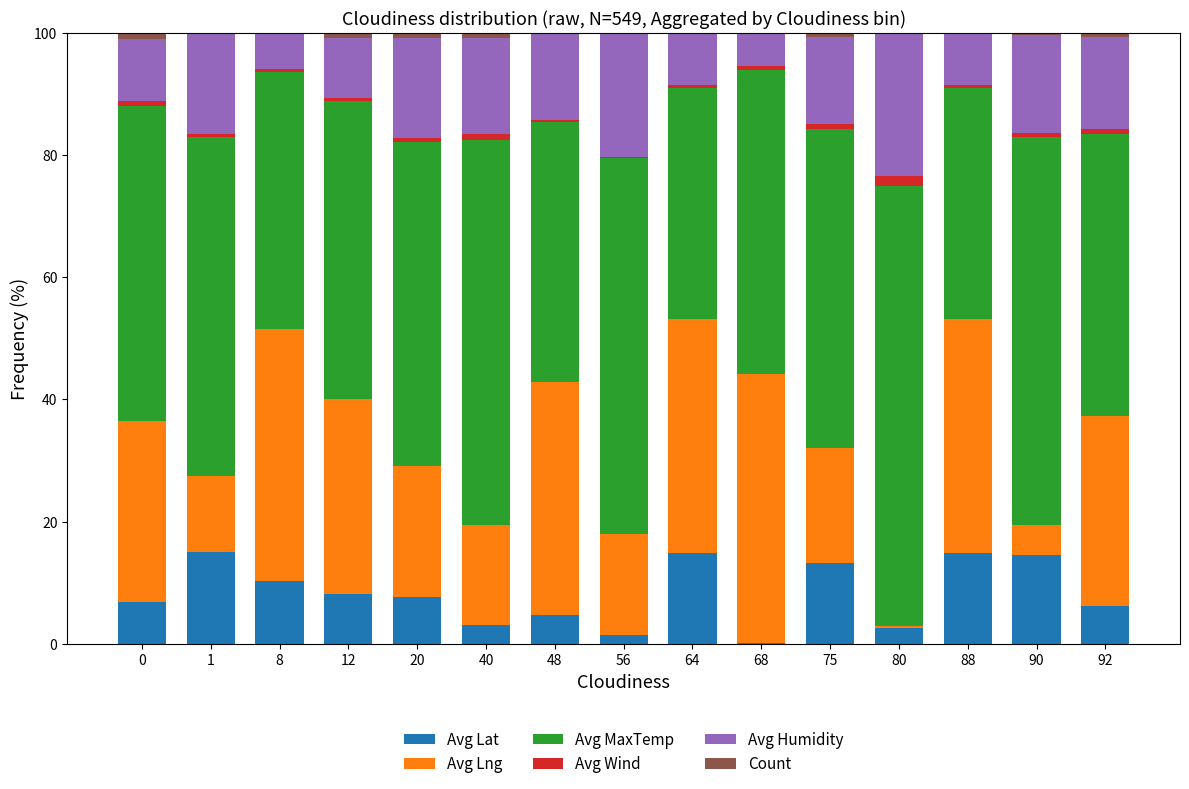

Where does the Avg Lat series first go above 7?

1